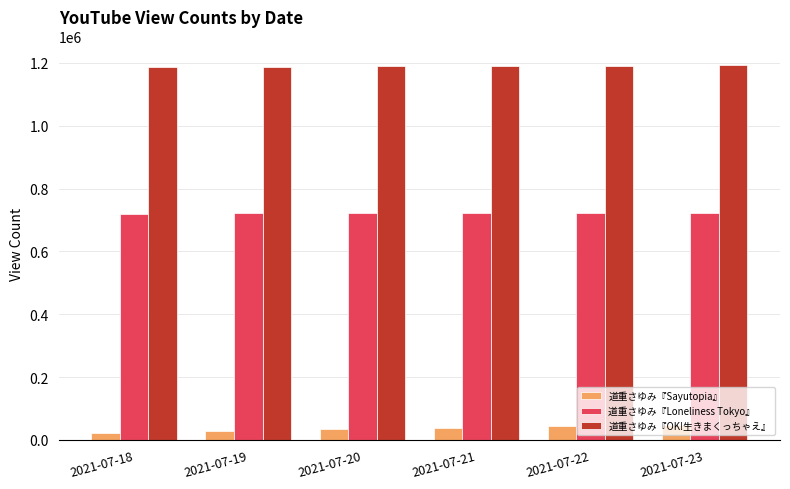

What is the maximum value shown in the chart?

1192490